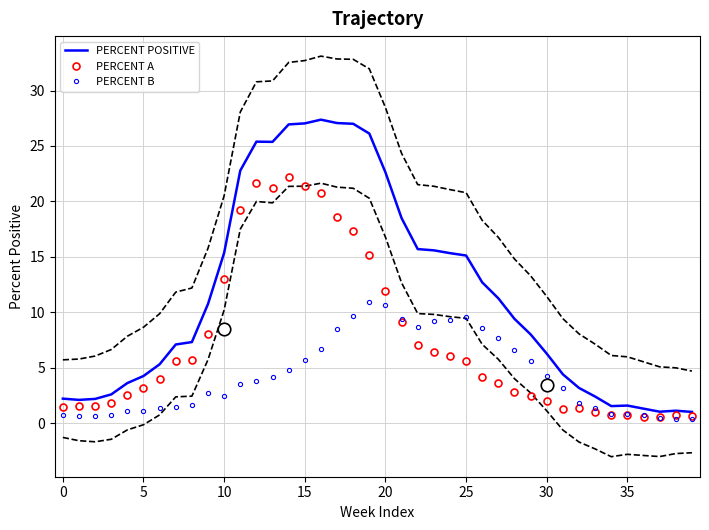

What is the highest value of the PERCENT B series?

11.0